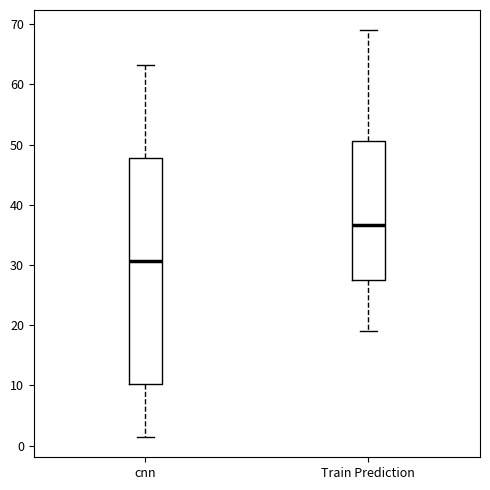

Which box's median line is the highest?

Train Prediction